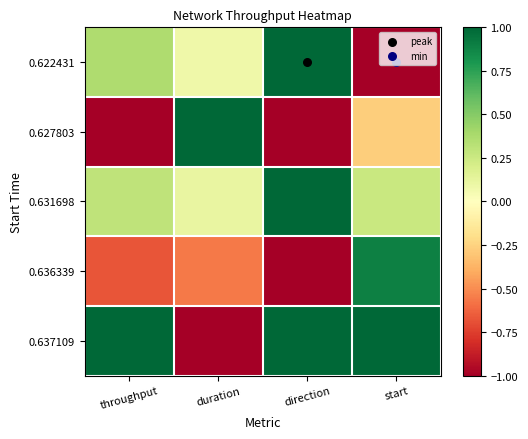

What is the total value across all series at duration?

-0.4